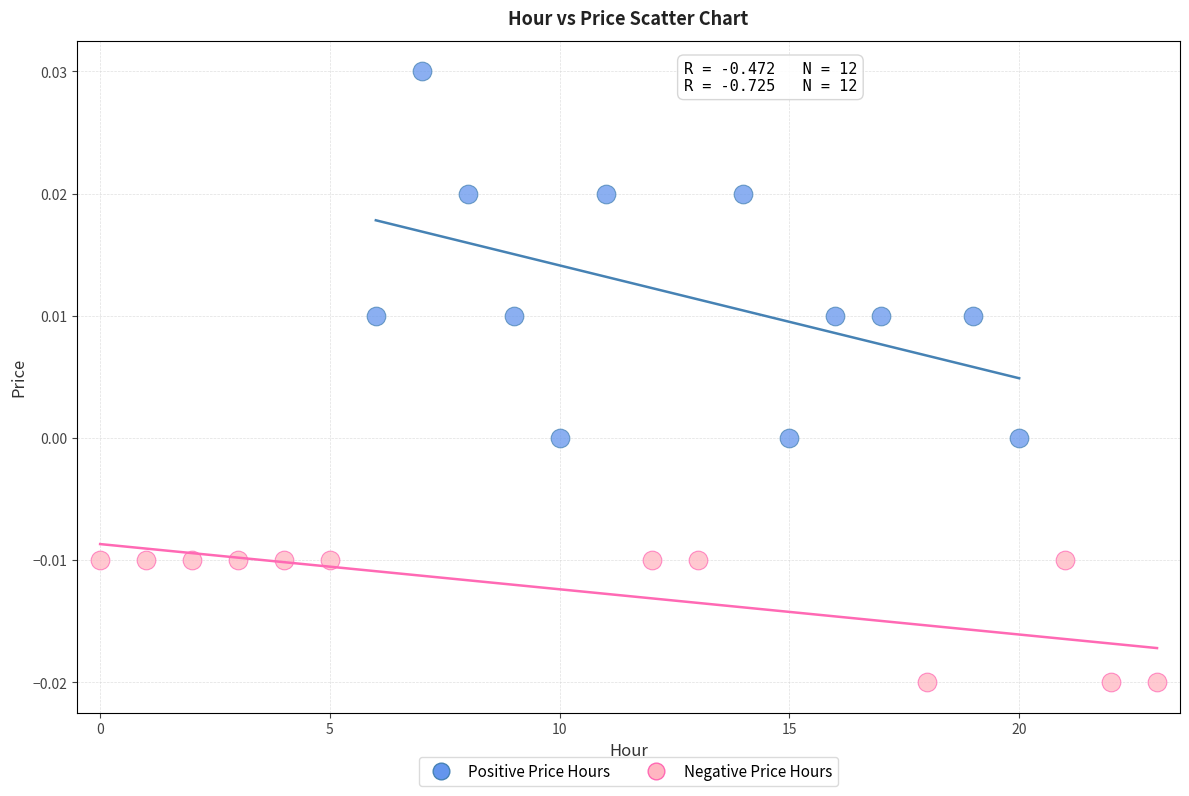

Which series contains the lowest Y value?

Negative Price Hours